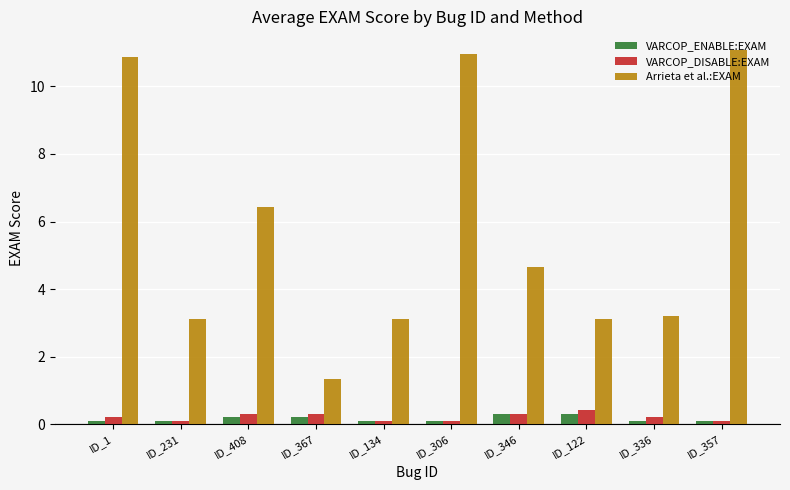

What is the difference between the VARCOP_DISABLE:EXAM values at ID_336 and ID_408?

0.1